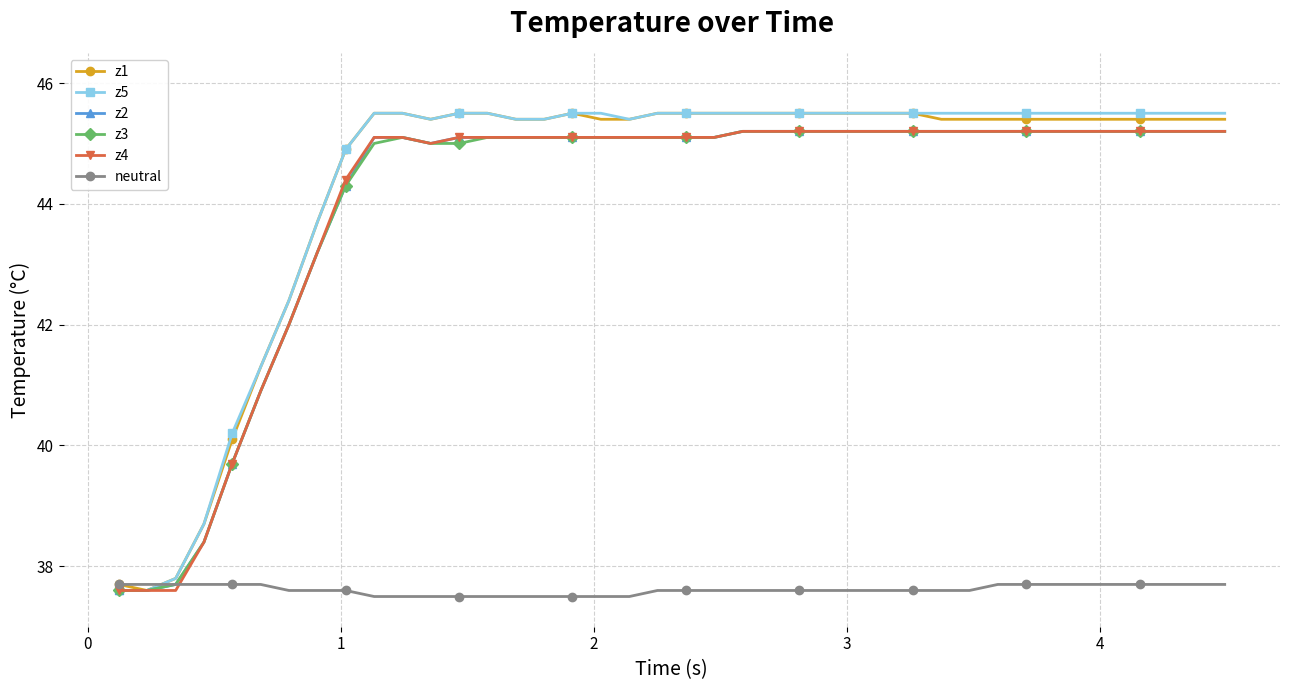

What is the maximum value shown in the chart?

45.5